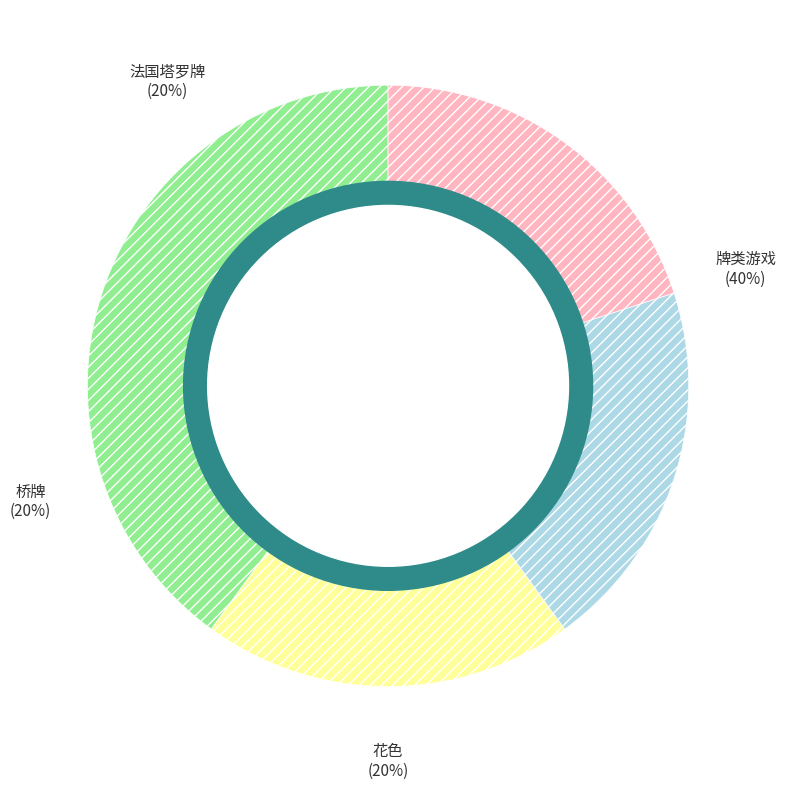

Which slice is the largest?

牌类游戏